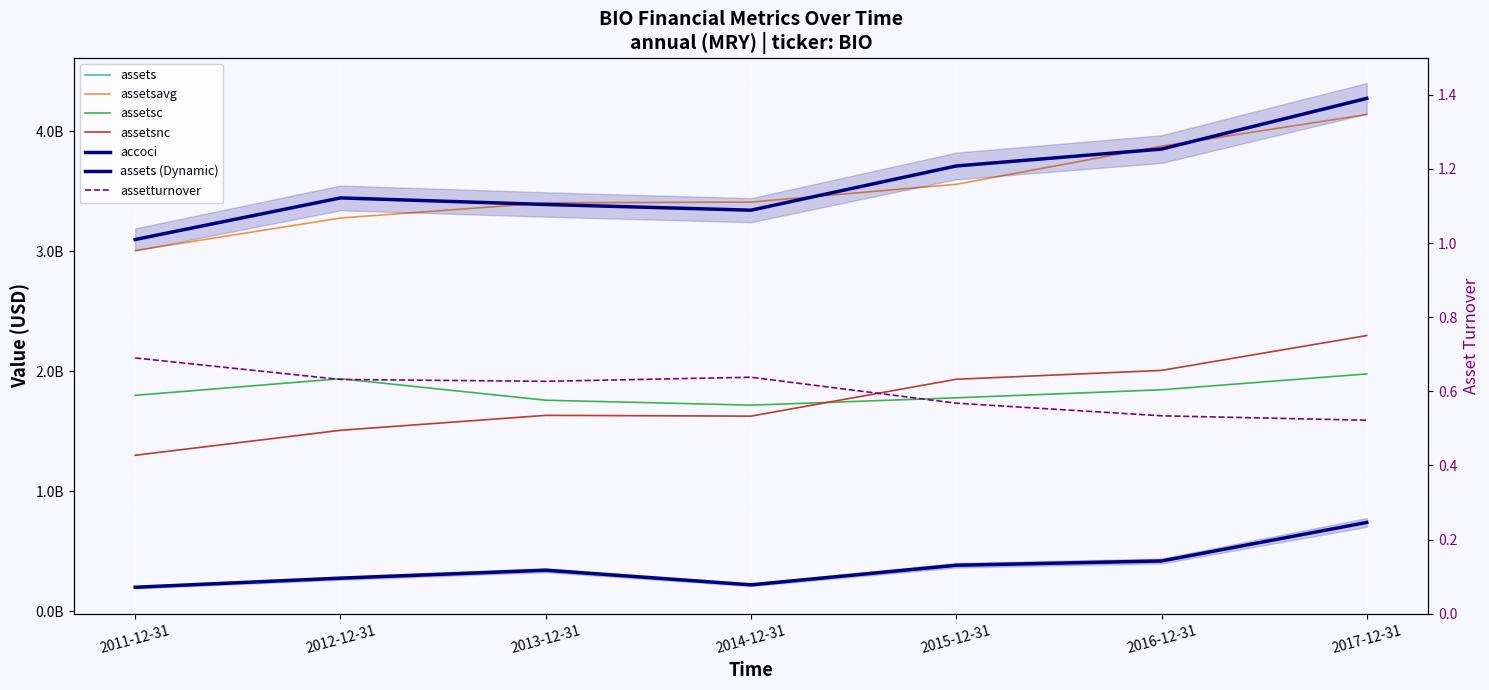

Which category has the highest value in the accoci series?

2017-12-31